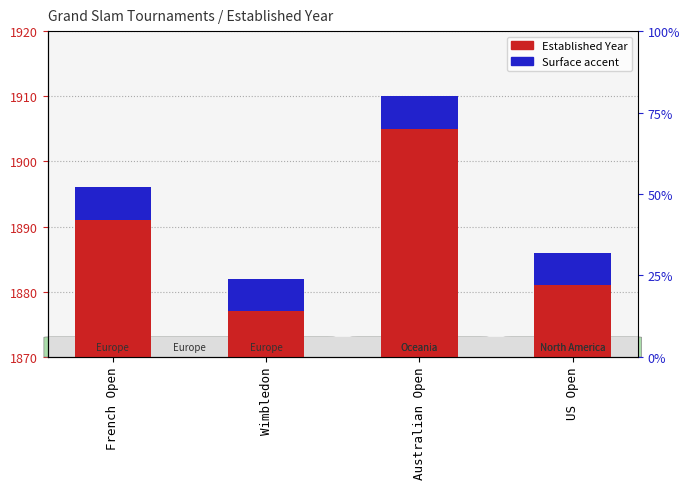

How many bars are there in total?

8